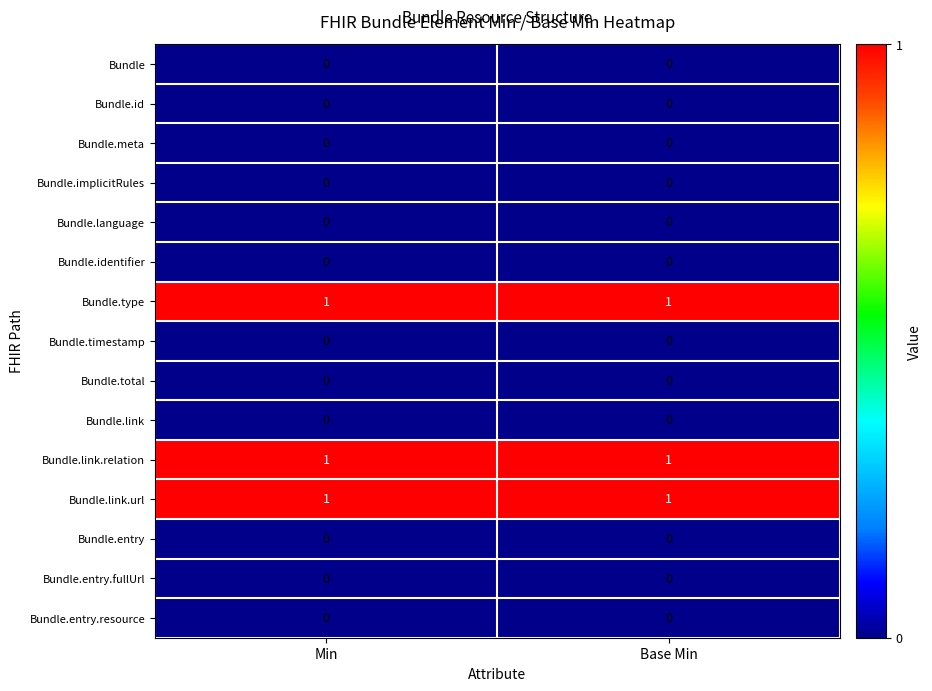

The value of Bundle at Base Min is 0. True or false?

True